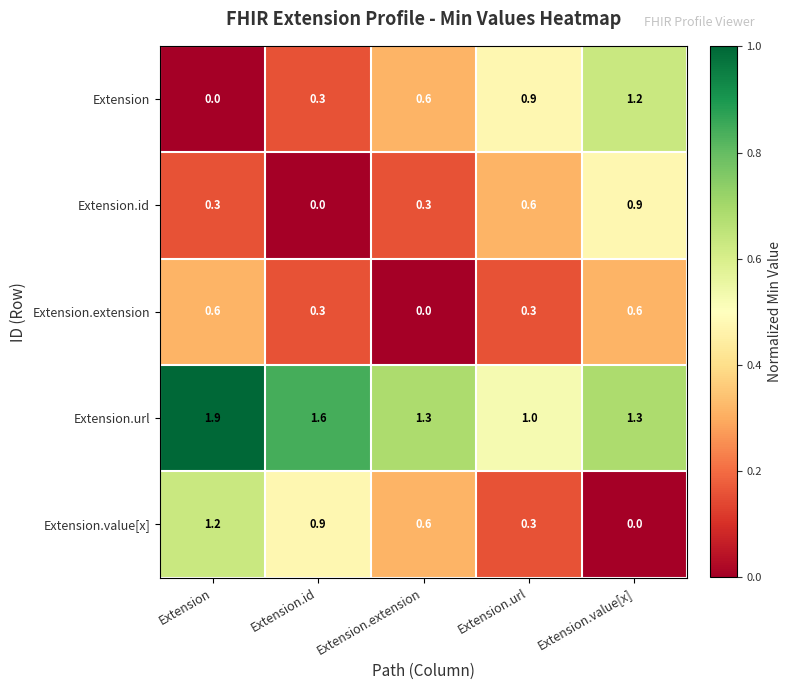

Rank the categories by Extension value from highest to lowest.

Extension.value[x], Extension.url, Extension.extension, Extension.id, Extension